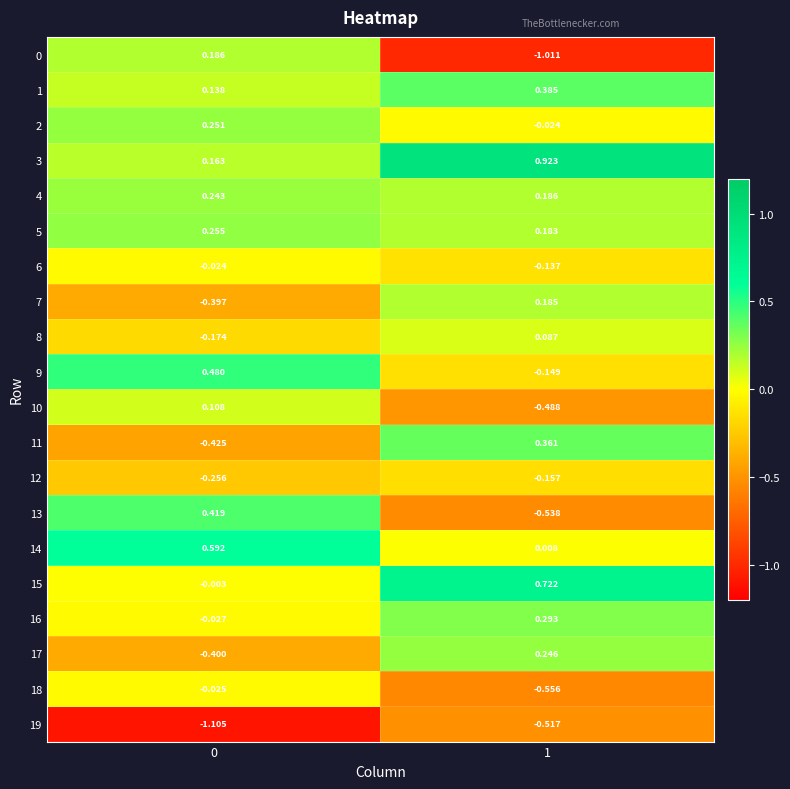

Is the value of 14 at 1 greater than the value of 11 at 1?

No